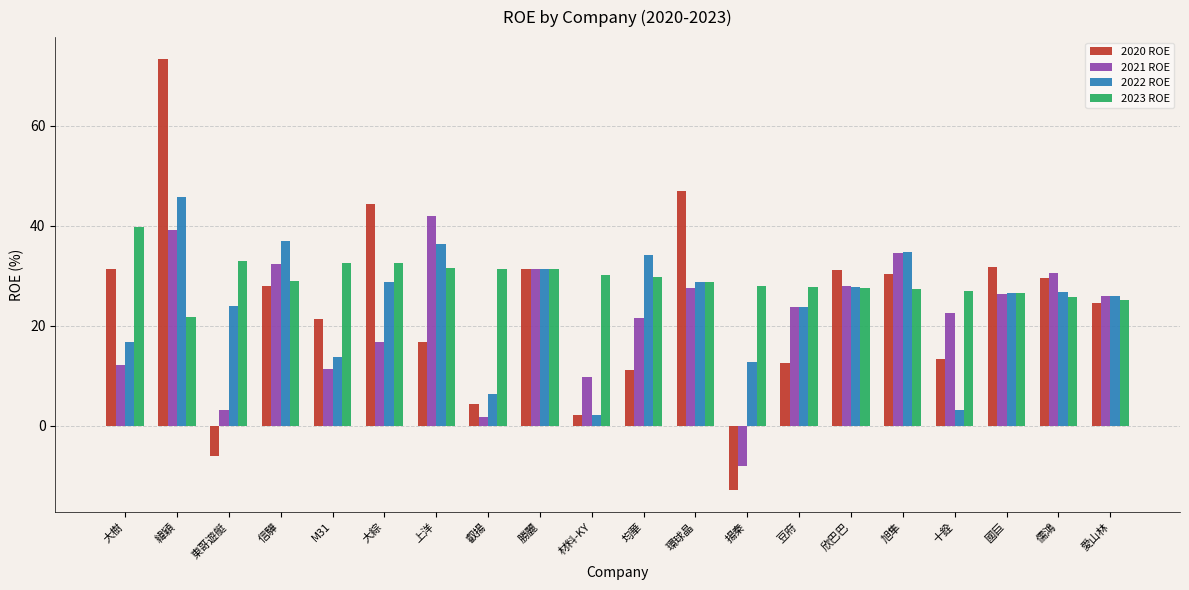

The 2021 ROE series shows -2.4 at 揚秦. True or false?

False